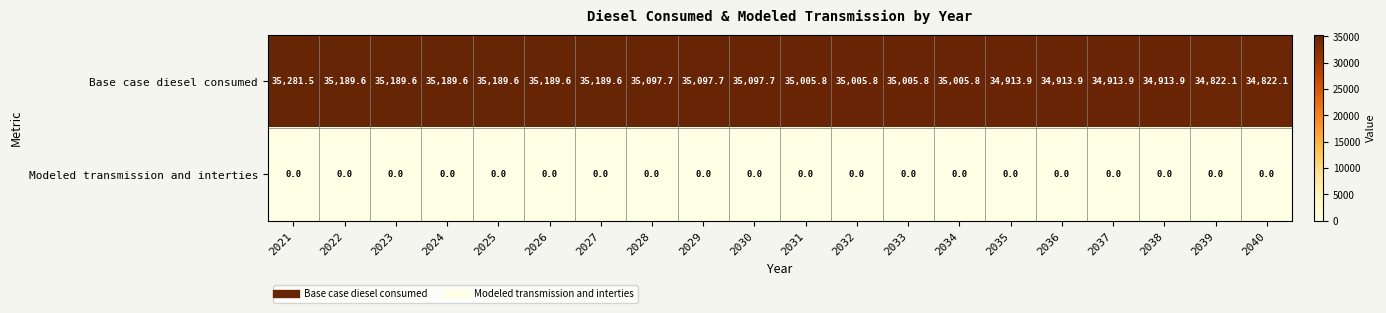

At which label does Base case diesel consumed reach its peak?

2021